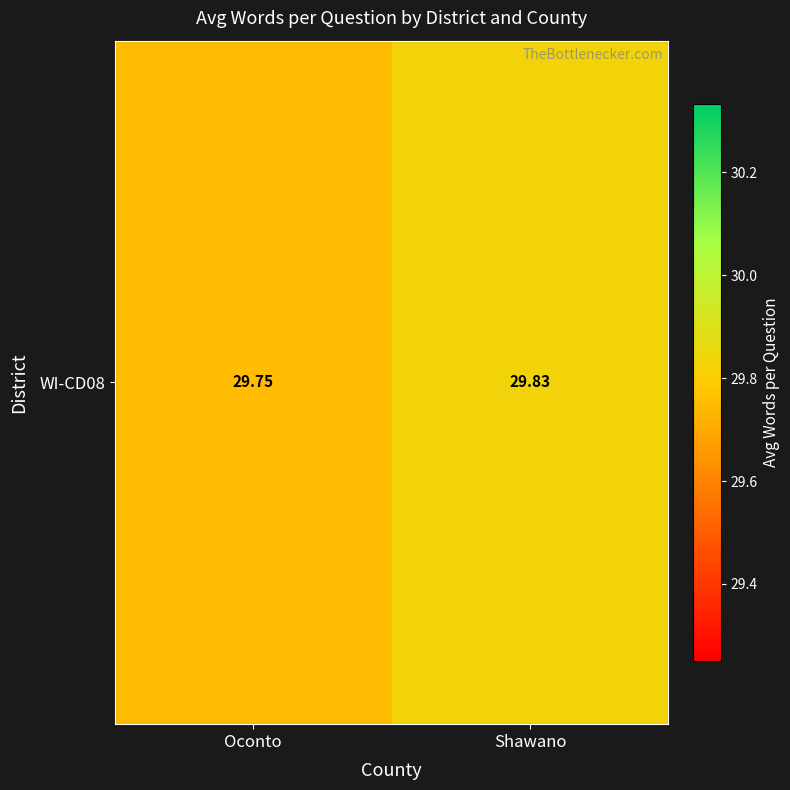

How many distinct data groups are displayed?

1